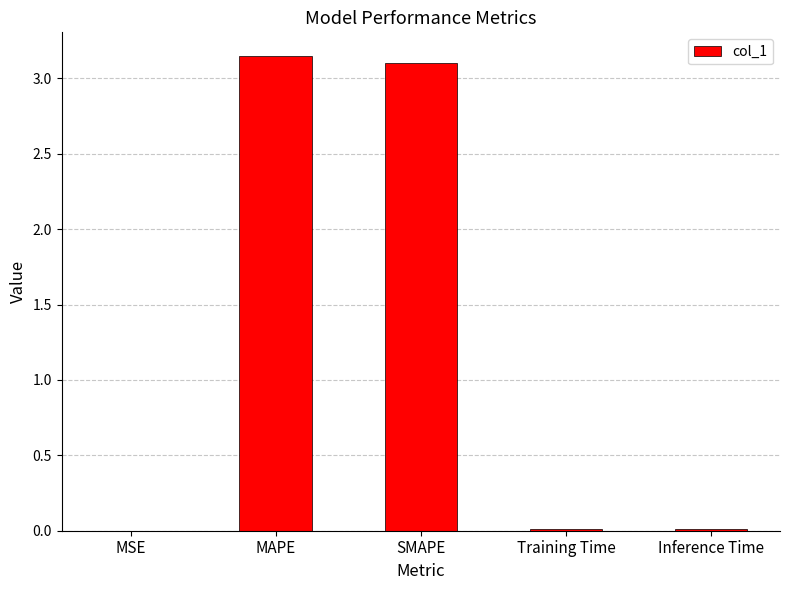

What is the change in value from MAPE to Inference Time?

-3.1